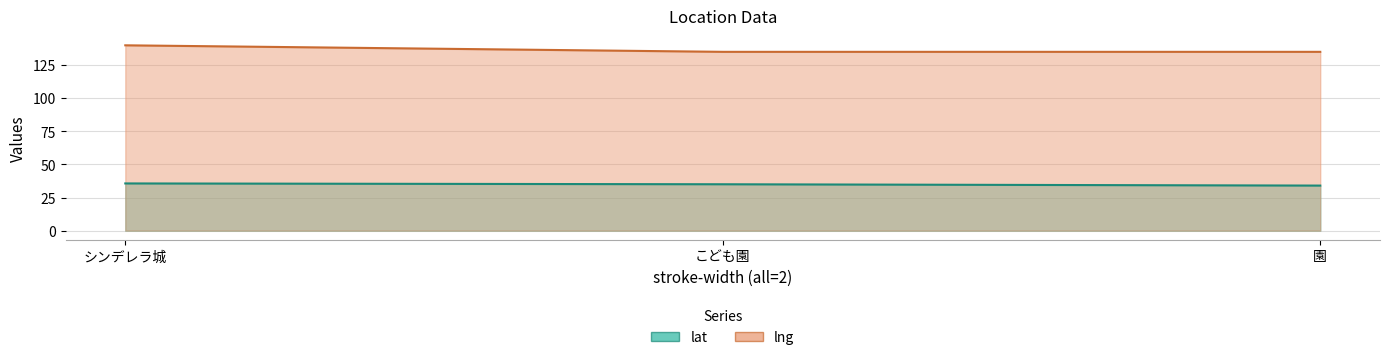

True or false: lng has a value of 135.0 at 園.

True